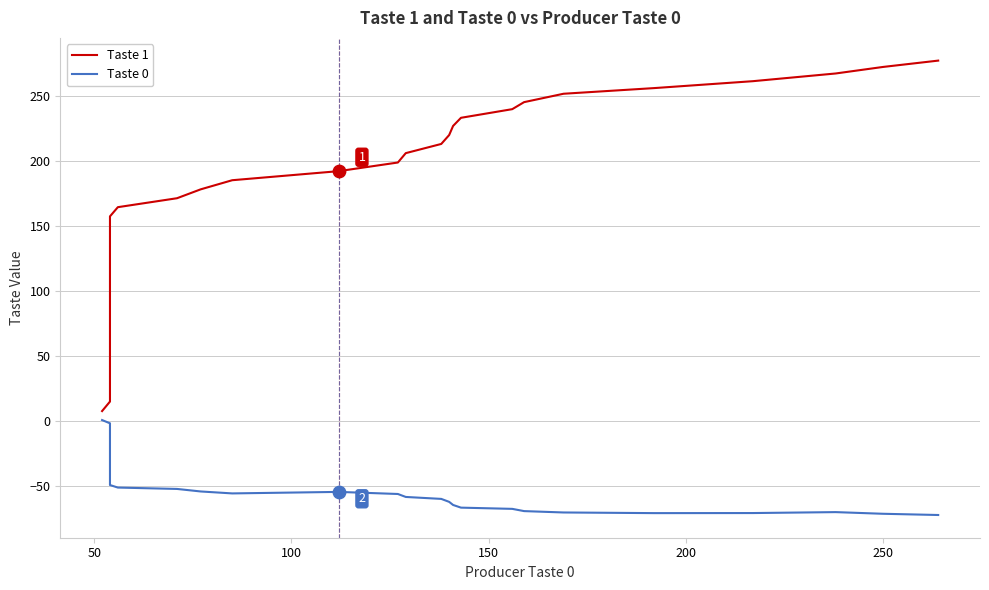

Which series reaches the minimum Y coordinate?

Taste 0